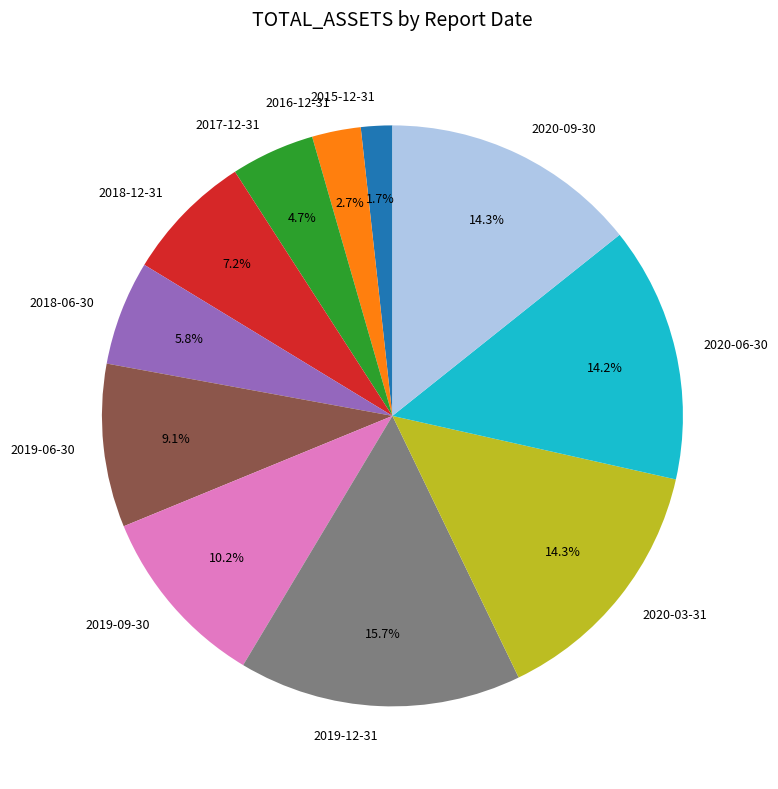

Between 2019-09-30 and 2016-12-31, which is larger?

2019-09-30